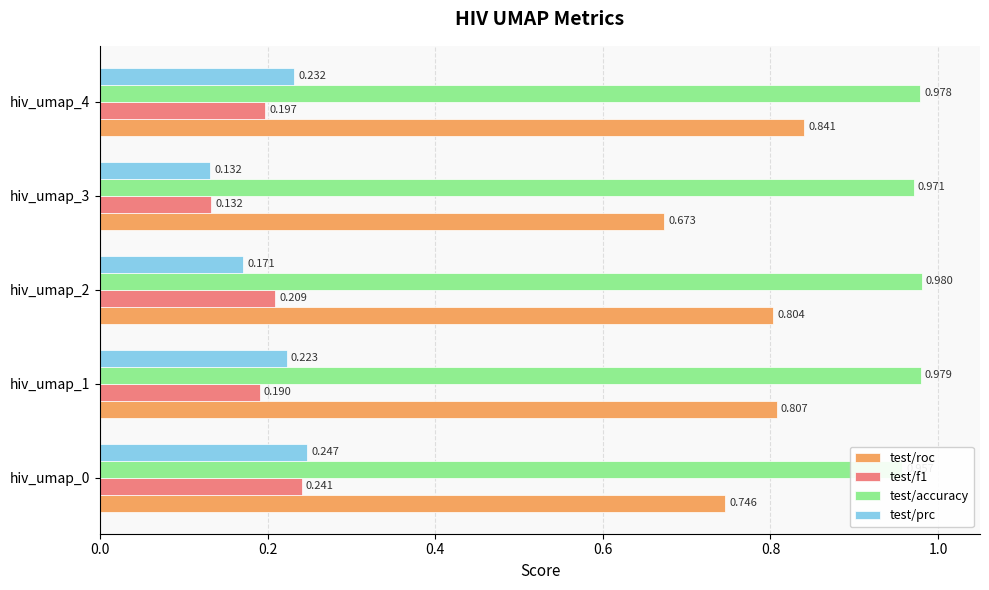

Reading right to left, list all the values displayed in this chart.

test/roc: 0.8	0.7	0.8	0.8	0.7
test/f1: 0.2	0.1	0.2	0.2	0.2
test/accuracy: 1.0	1.0	1.0	1.0	1.0
test/prc: 0.2	0.1	0.2	0.2	0.2